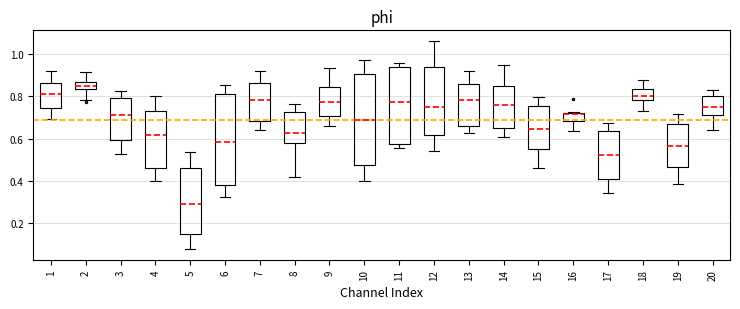

Reading left to right, read every box against the y-axis: the position of its median line, the range the box covers, and the ends of its whiskers. The values are not printed on the chart, so give them approximately, as read against the axis.

1: median 0.82, box 0.74 to 0.86, whiskers 0.70 to 0.92
2: median 0.84 (inside the box), box 0.84 to 0.86, whiskers 0.78 to 0.92
3: median 0.72, box 0.60 to 0.80, whiskers 0.52 to 0.82
4: median 0.62, box 0.46 to 0.74, whiskers 0.40 to 0.80
5: median 0.30, box 0.14 to 0.46, whiskers 0.08 to 0.54
6: median 0.58, box 0.38 to 0.82, whiskers 0.32 to 0.86
7: median 0.78, box 0.68 to 0.86, whiskers 0.64 to 0.92
8: median 0.62, box 0.58 to 0.72, whiskers 0.42 to 0.76
9: median 0.78, box 0.70 to 0.84, whiskers 0.66 to 0.94
10: median 0.68, box 0.48 to 0.90, whiskers 0.40 to 0.98
11: median 0.78, box 0.58 to 0.94, whiskers 0.56 to 0.96
12: median 0.76, box 0.62 to 0.94, whiskers 0.54 to 1.06
13: median 0.78, box 0.66 to 0.86, whiskers 0.62 to 0.92
14: median 0.76, box 0.64 to 0.84, whiskers 0.60 to 0.94
15: median 0.64, box 0.56 to 0.76, whiskers 0.46 to 0.80
16: median 0.72 (drawn on the box's upper edge), box 0.68 to 0.72, whiskers 0.64 to 0.72 (just above the box's upper edge)
17: median 0.52, box 0.40 to 0.64, whiskers 0.34 to 0.68
18: median 0.80, box 0.78 to 0.84, whiskers 0.74 to 0.88
19: median 0.56, box 0.46 to 0.66, whiskers 0.38 to 0.72
20: median 0.76, box 0.72 to 0.80, whiskers 0.64 to 0.84